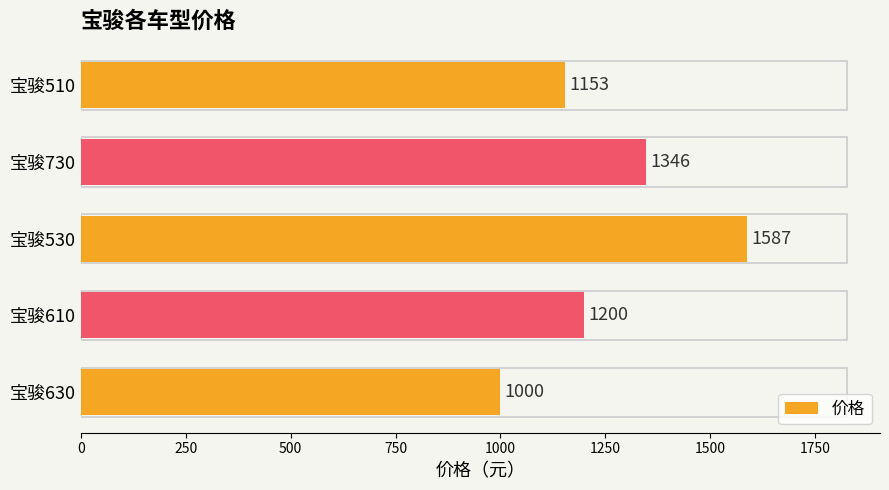

What is the change in value from 宝骏510 to 宝骏610?

+47